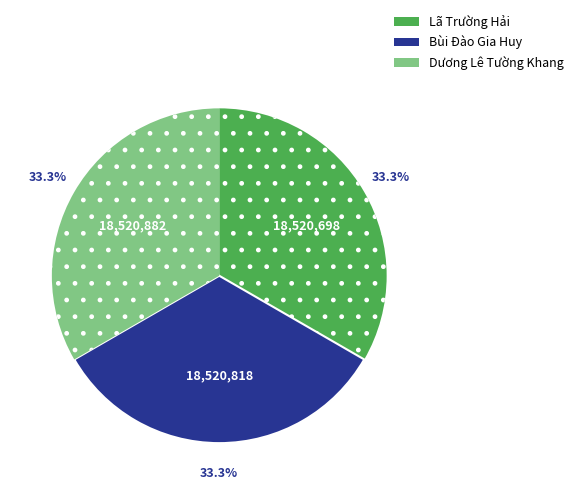

To the nearest percent, what is the average slice percentage?

33%